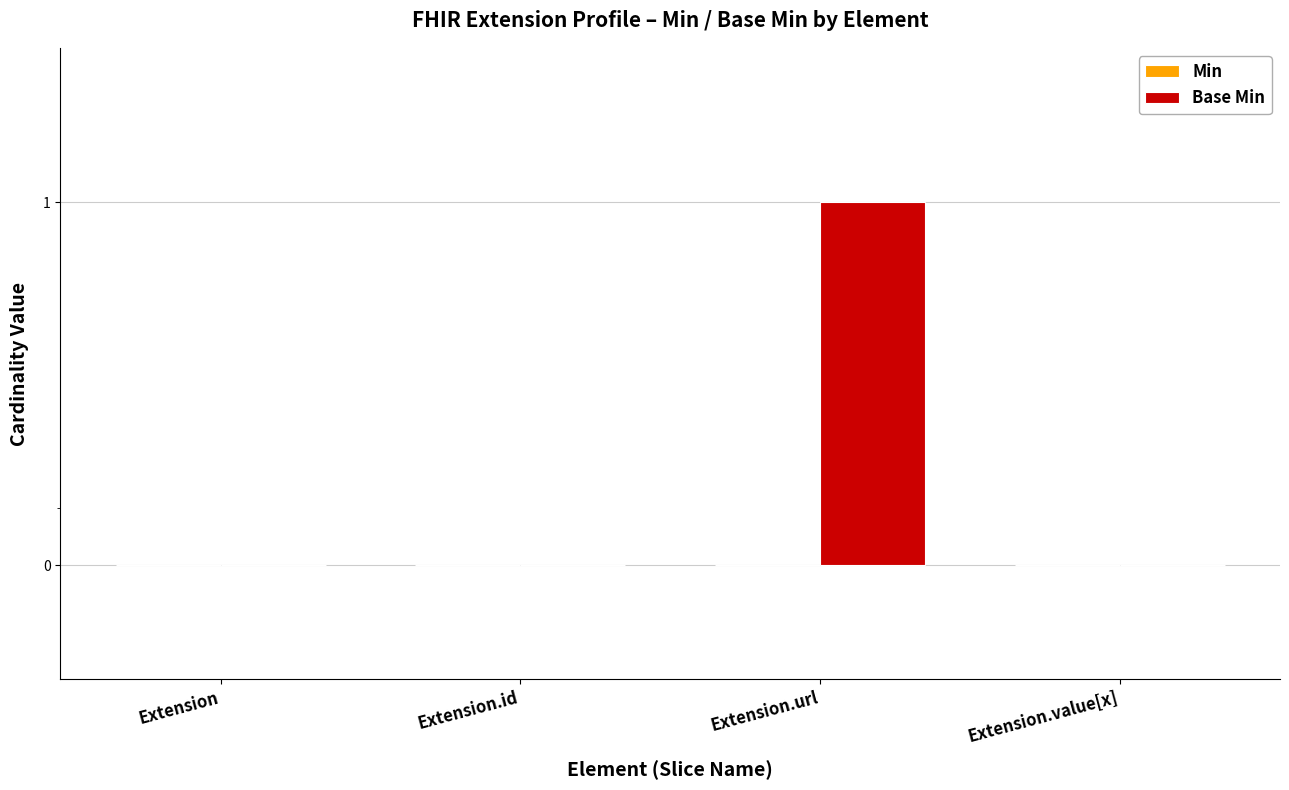

List the labels in order of Min value, smallest first.

Extension, Extension.id, Extension.url, Extension.value[x]